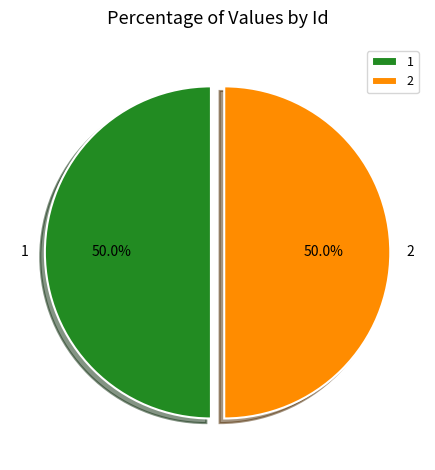

What is the ratio of the value at 2 to the value at 1?

1.0